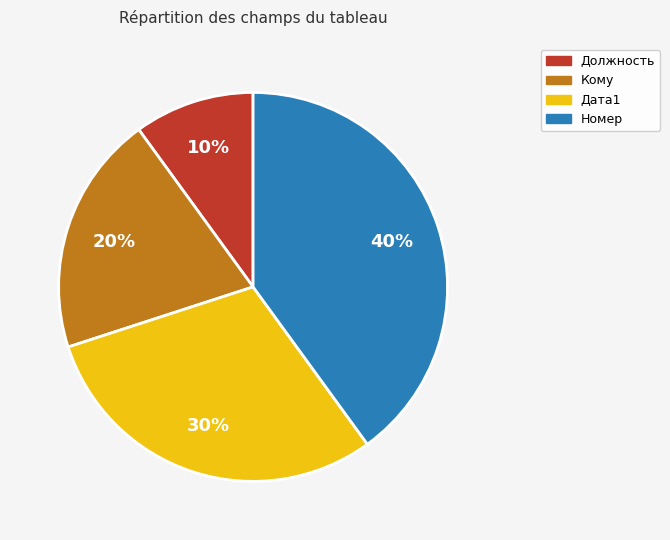

Rank the categories by value from highest to lowest.

Номер, Дата1, Кому, Должность